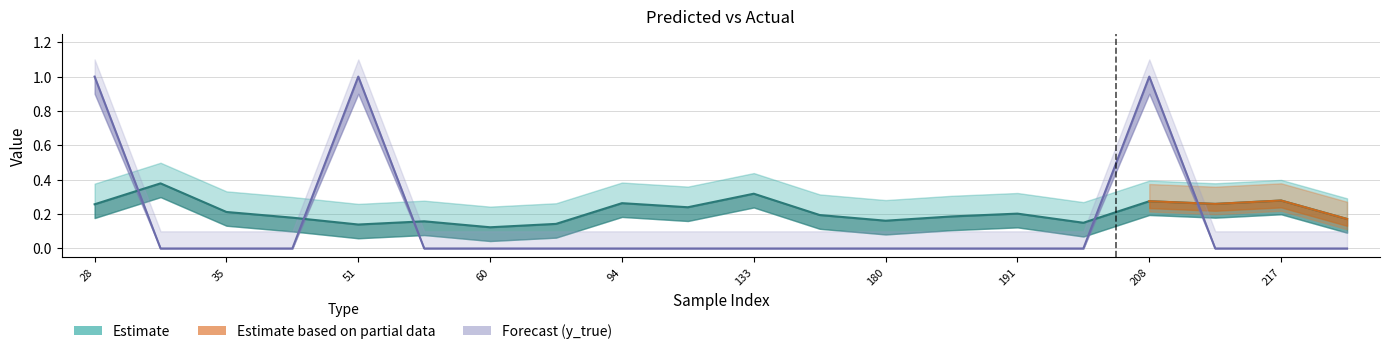

Reading right to left, list all the values displayed in this chart.

y_pred: 0.2	0.3	0.3	0.3	0.1	0.2	0.2	0.2	0.2	0.3	0.2	0.3	0.1	0.1	0.2	0.1	0.2	0.2	0.4	0.3
y_true: 0.0	0.0	0.0	1.0	0.0	0.0	0.0	0.0	0.0	0.0	0.0	0.0	0.0	0.0	0.0	1.0	0.0	0.0	0.0	1.0